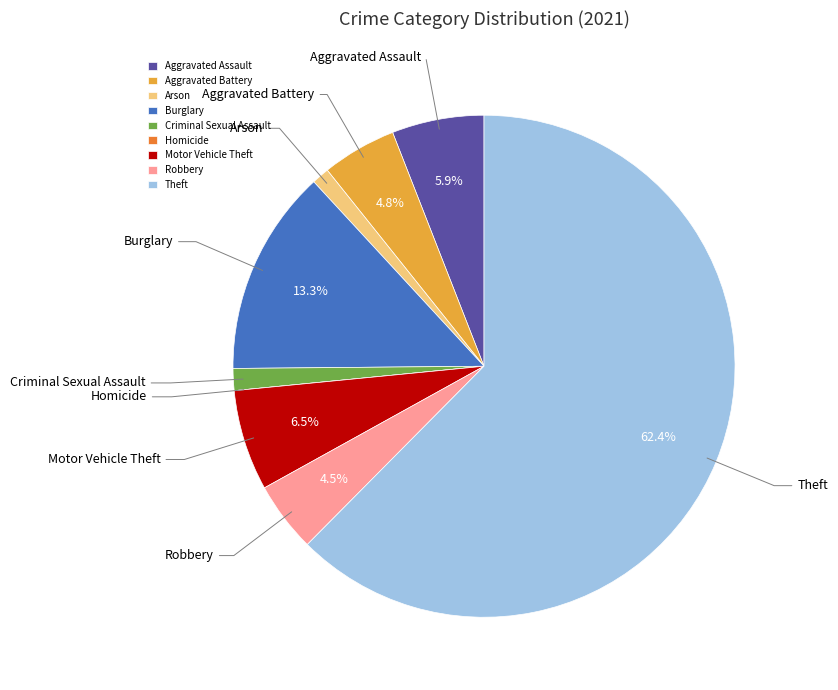

Which slice is the largest?

Theft